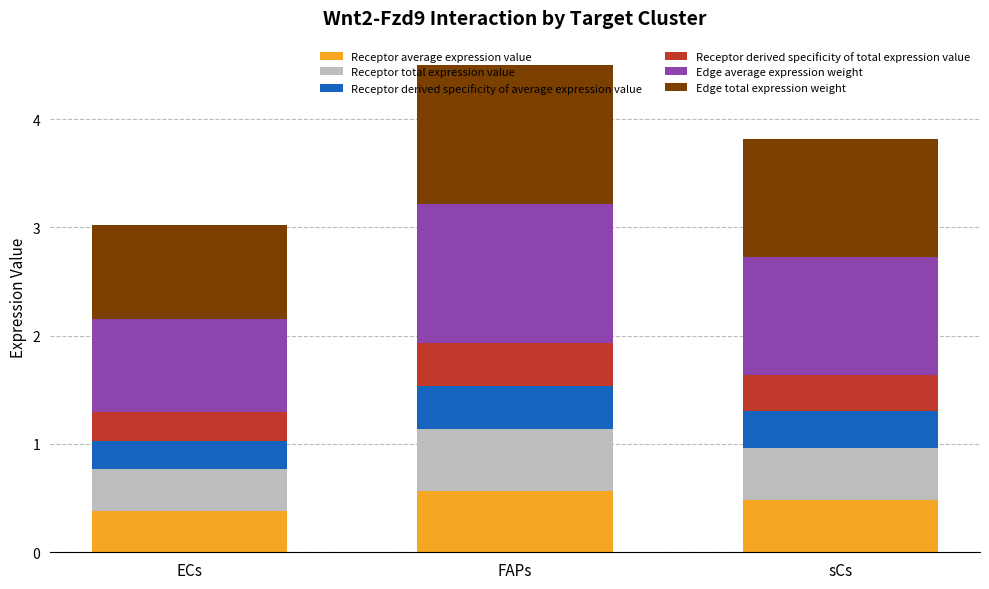

What is the maximum value for Receptor average expression value?

0.6